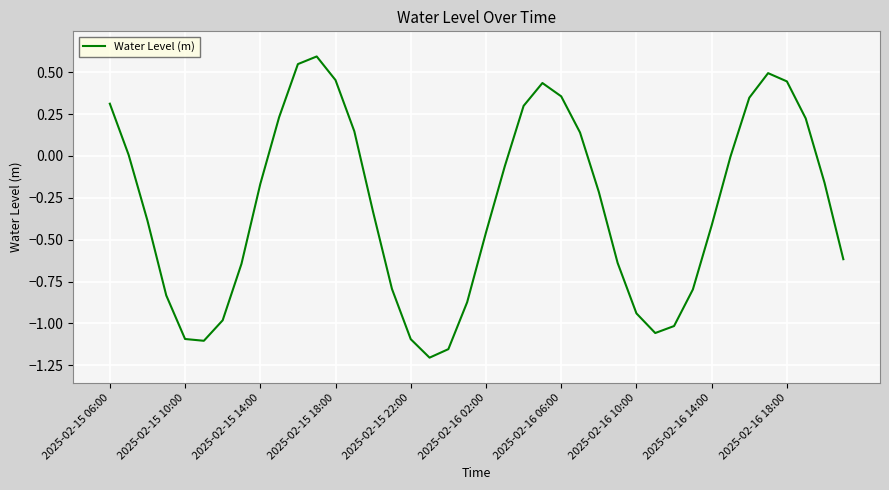

What is the difference between the maximum and minimum values?

1.8